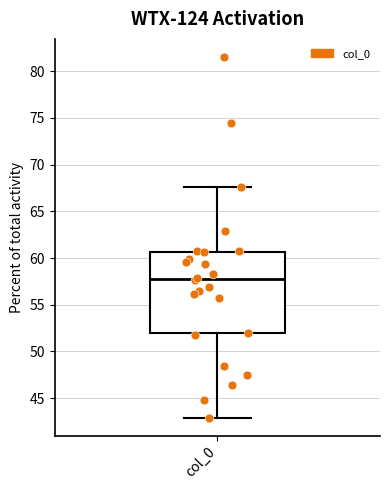

Read this box plot against the y-axis: the position of the median line, the range covered by the box, and the ends of both whiskers. The values are not printed on the chart, so give them approximately, as read against the axis.

median 58.0, box 52.0 to 60.5, whiskers 43.0 to 67.5